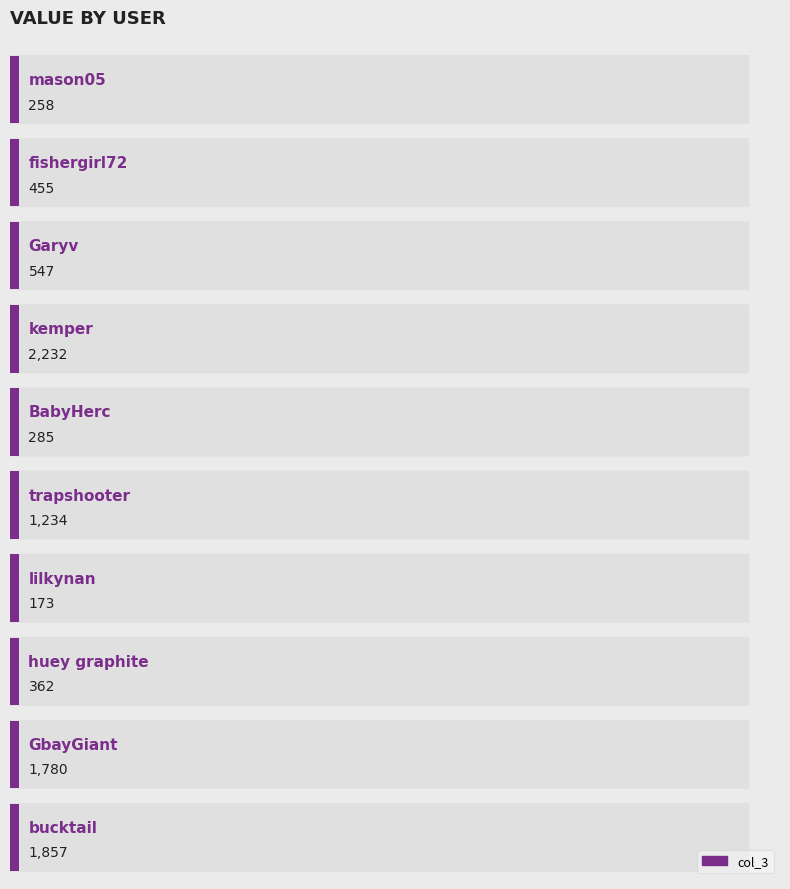

The chart shows a value of 1234 at trapshooter. True or false?

True